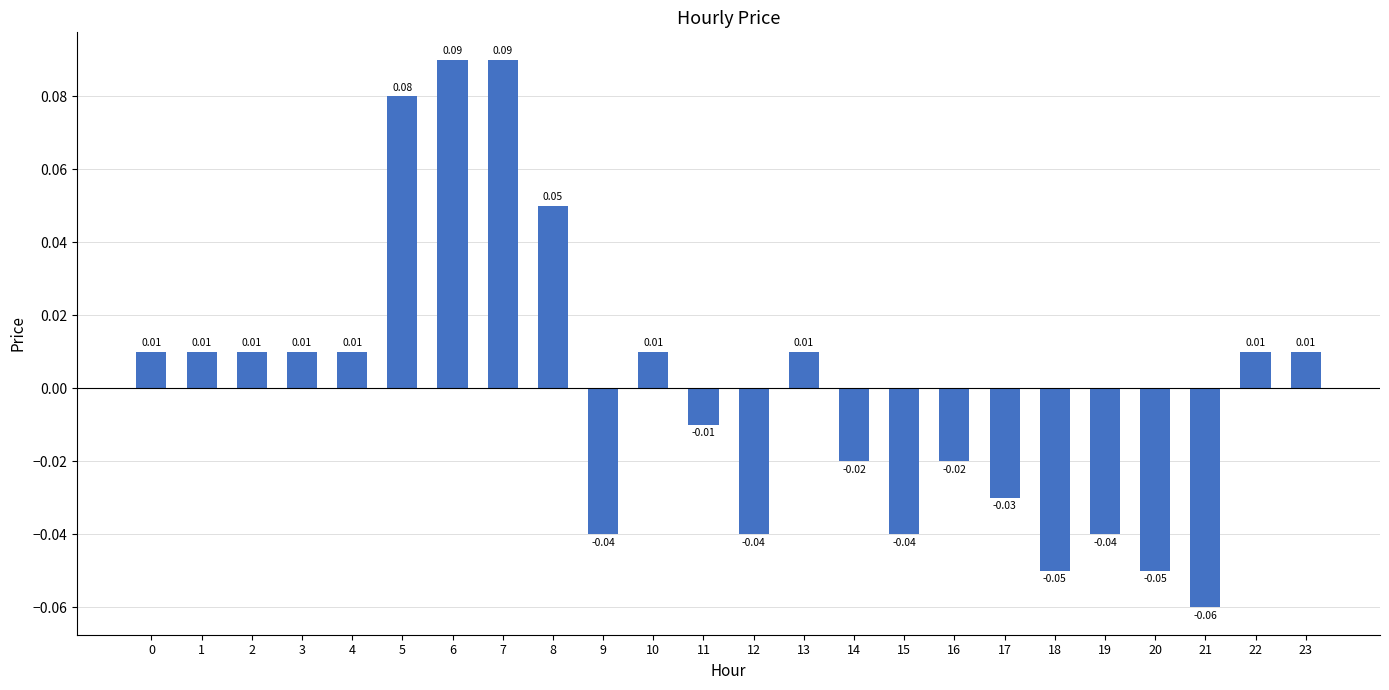

How many data points are above 0?

13